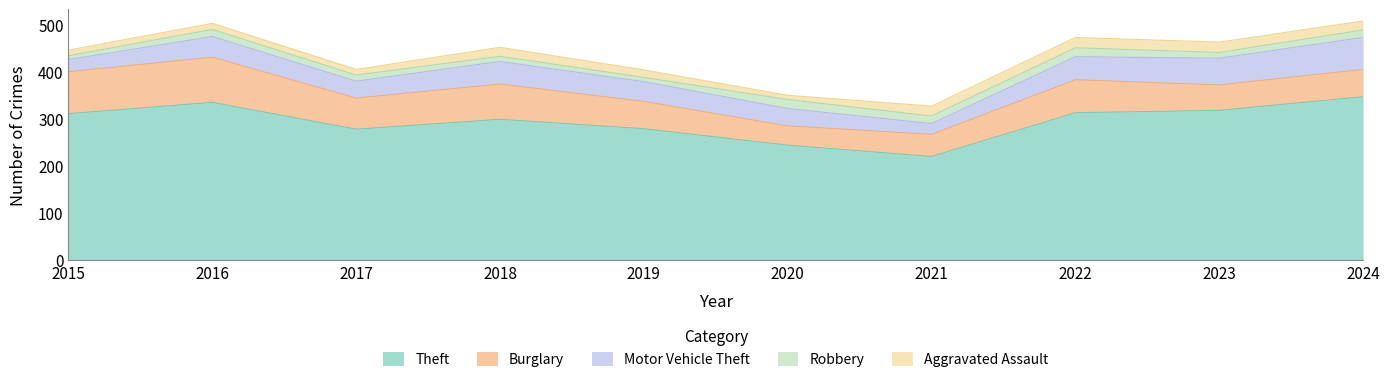

Reading right to left, extract all data points from this chart.

Theft: 347	318	313	220	244	279	299	278	335	311
Burglary: 58	54	70	47	41	58	75	66	96	89
Motor Vehicle Theft: 68	57	49	23	37	42	48	36	44	26
Robbery: 16	12	19	16	19	9	11	13	15	8
Aggravated Assault: 19	22	22	21	9	16	19	12	13	12